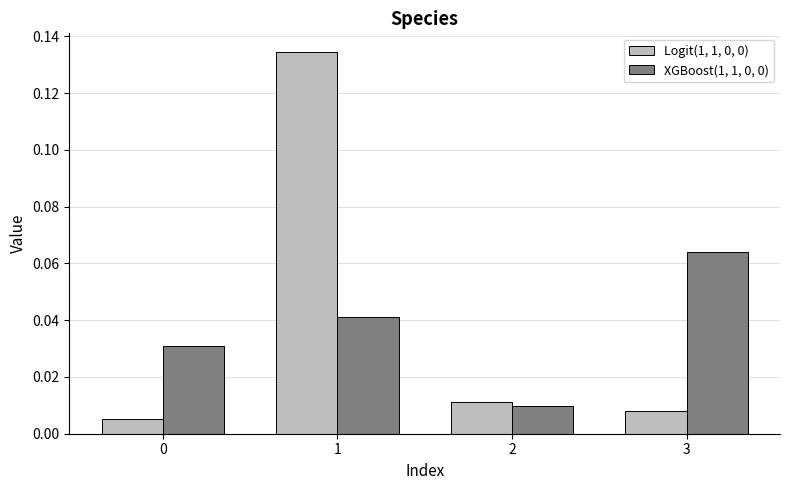

At how many categories does at least one series exceed 0?

4